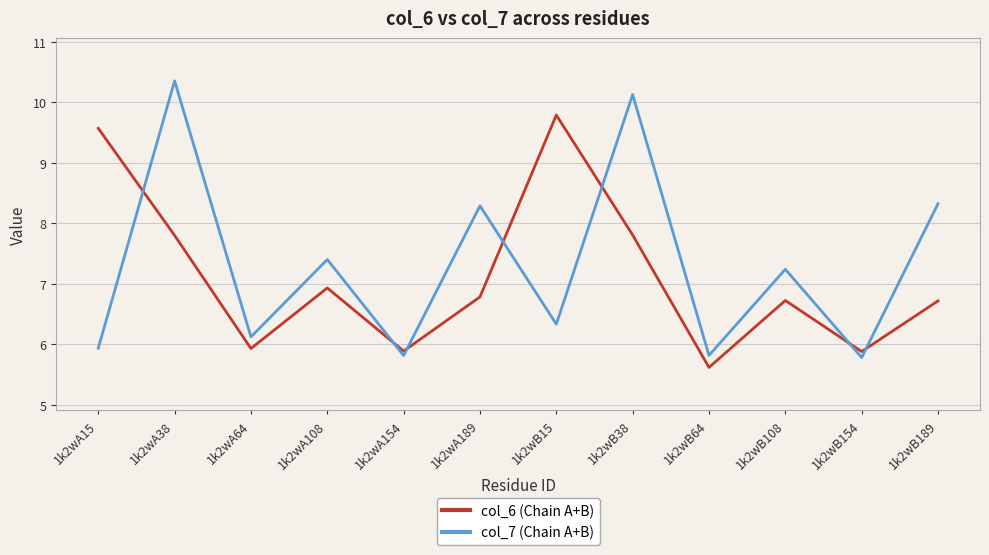

What is the total value across all series at 1k2wA108?

14.3